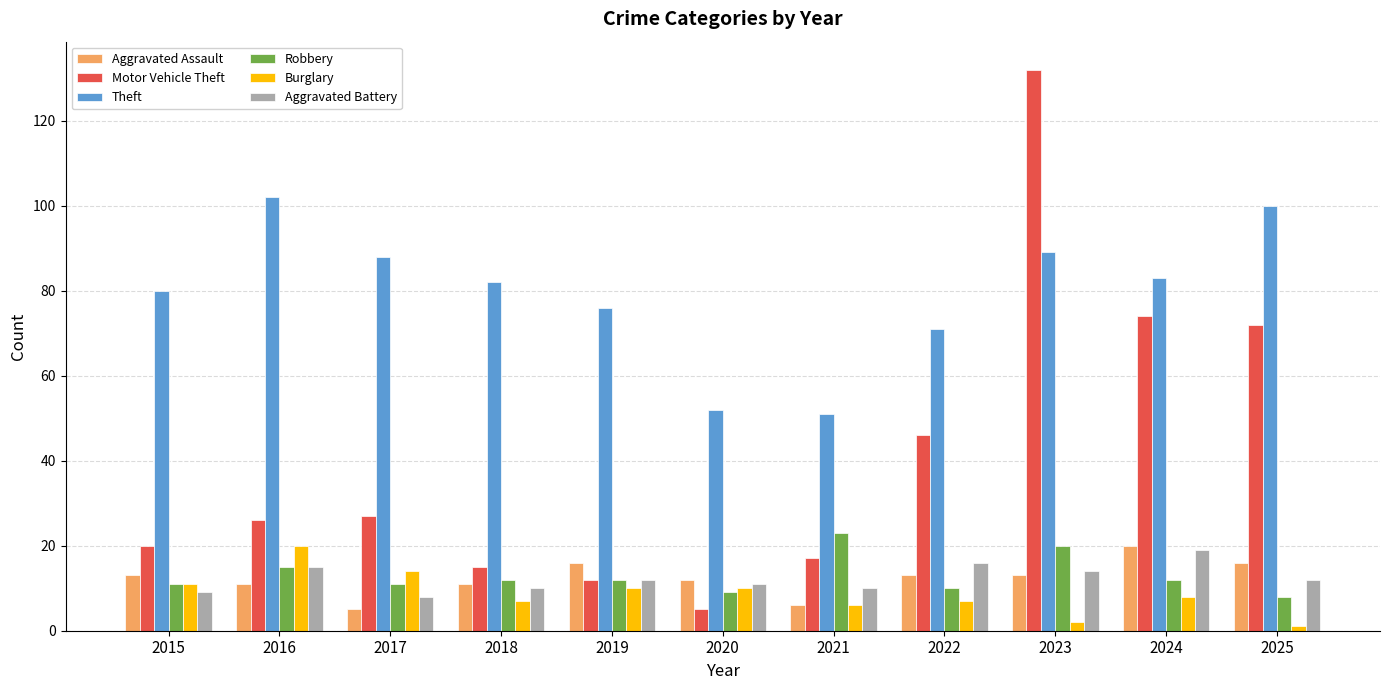

What is the approximate value of Motor Vehicle Theft at 2019?

12